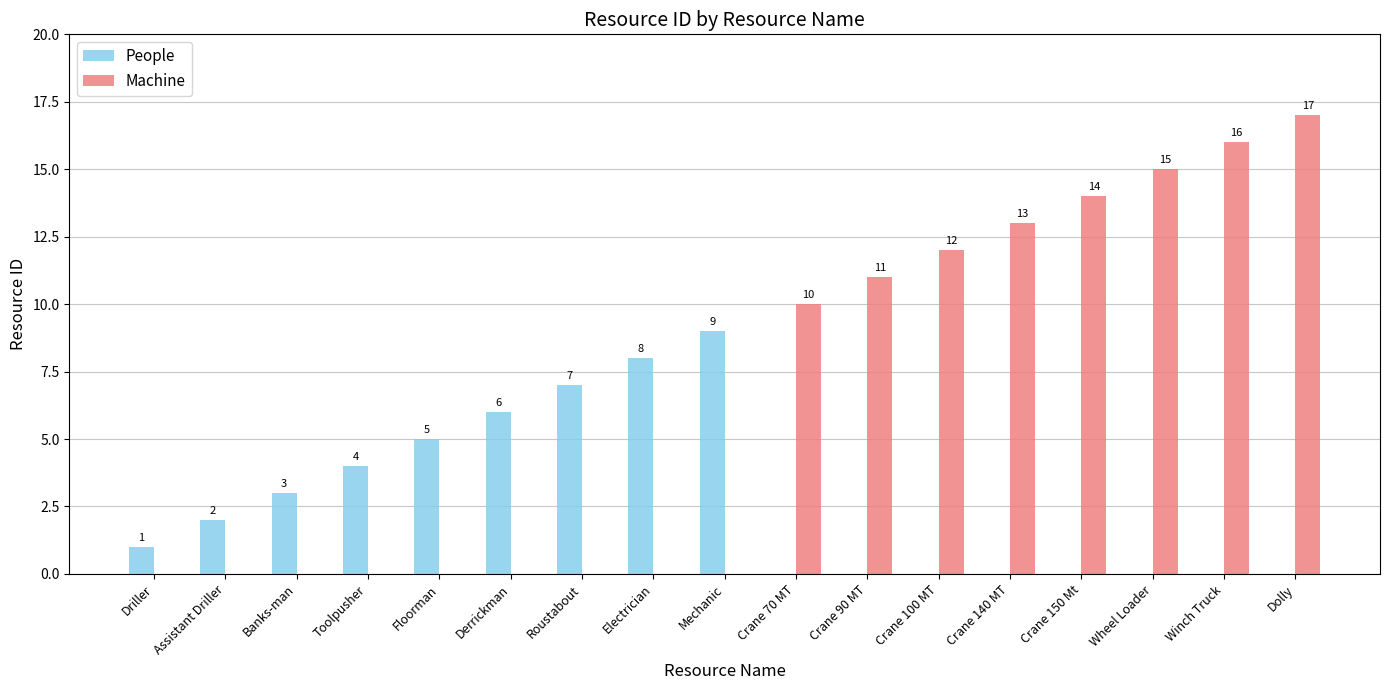

True or false: People has a value of 0 at Wheel Loader.

True